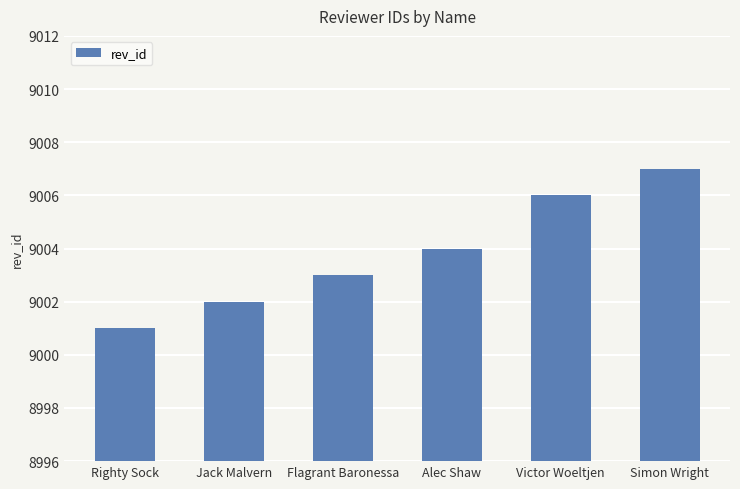

What is the label of the 3rd bar from the right?

Alec Shaw